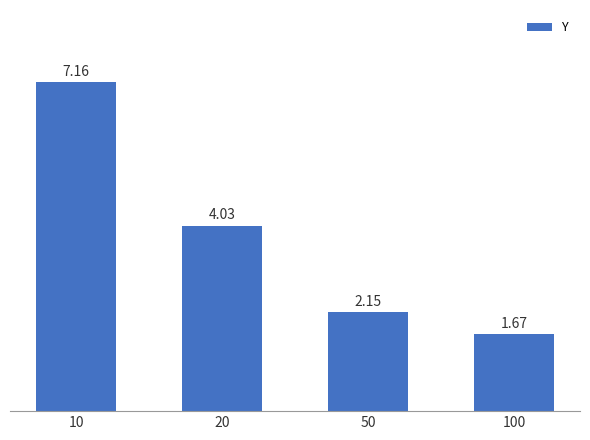

What is the average value?

3.8